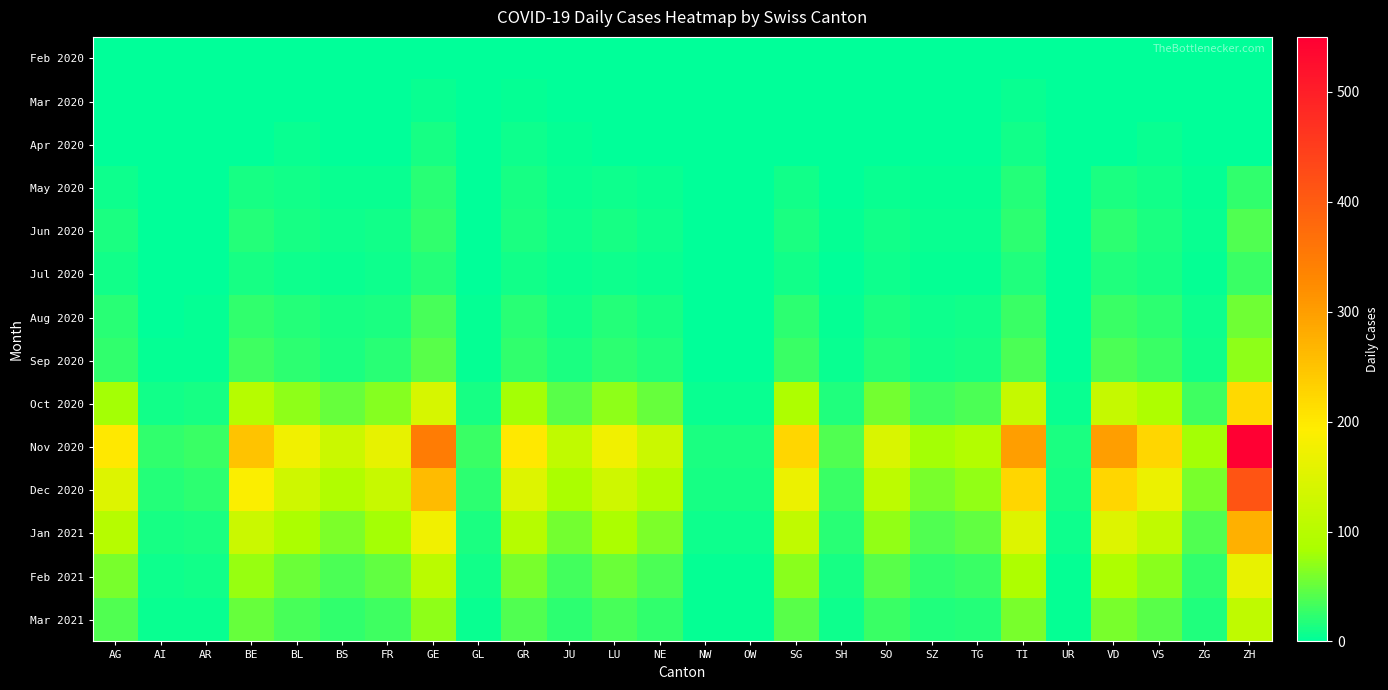

Between OW and TI, which series saw the biggest shift?

Nov 2020